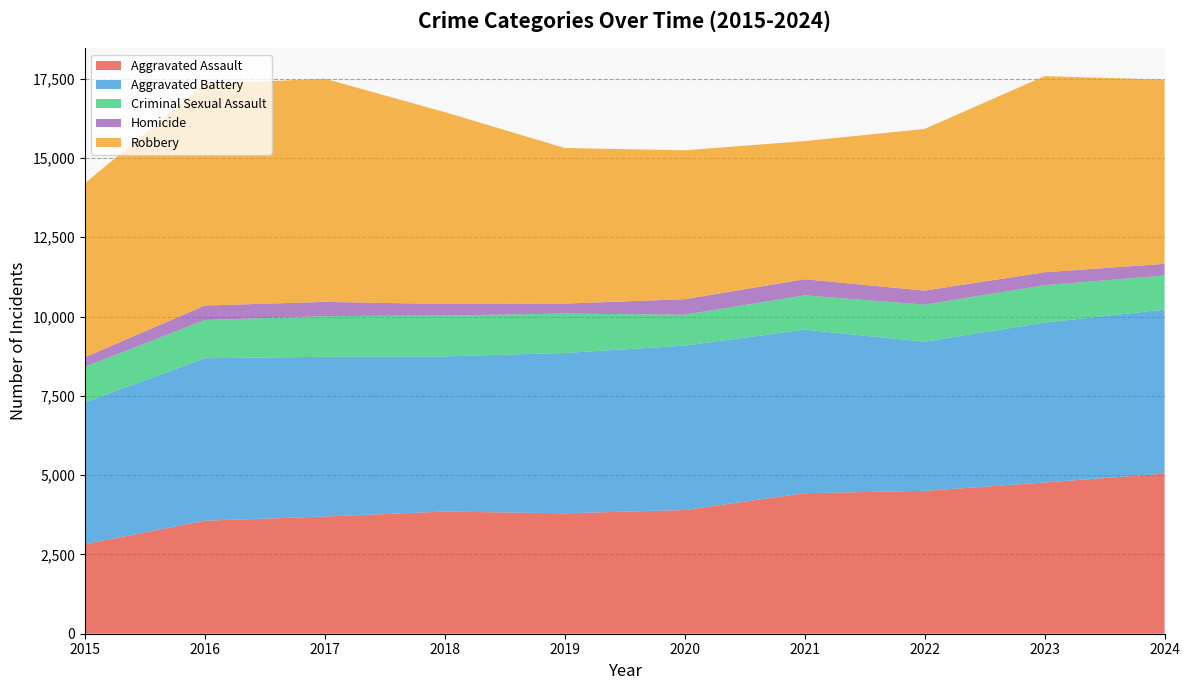

Reading right to left, what are all the values shown in this chart?

Aggravated Assault: 5048	4769	4505	4431	3900	3797	3852	3696	3564	2826
Aggravated Battery: 5172	5042	4702	5156	5184	5055	4892	5035	5122	4471
Criminal Sexual Assault: 1074	1178	1168	1081	974	1242	1288	1282	1204	1120
Homicide: 368	408	442	510	489	314	365	449	458	301
Robbery: 5808	6183	5099	4354	4694	4906	6048	7037	6982	5486